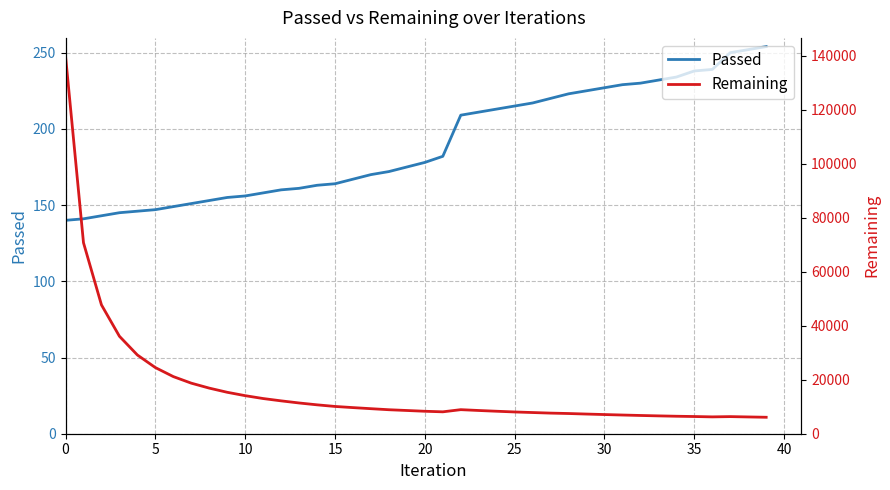

True or false: Passed and Remaining intersect in this chart.

False